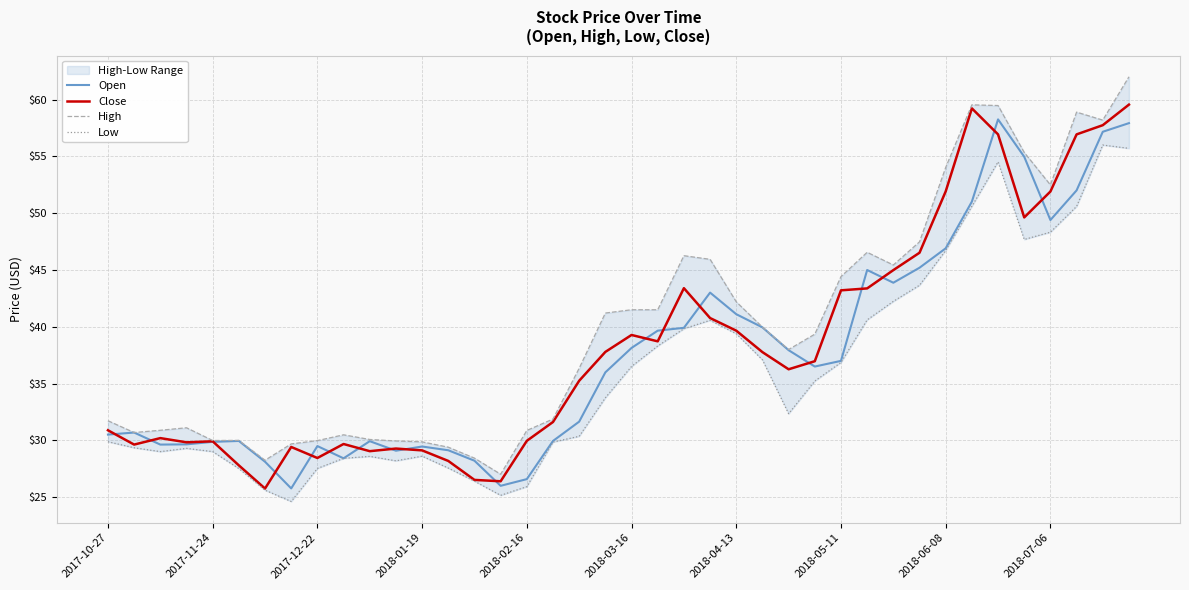

What is the maximum value for Open?

58.3